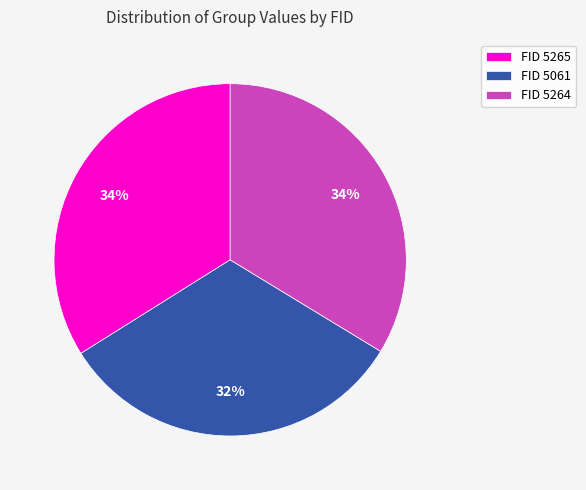

Between FID 5061 and FID 5264, which is larger?

FID 5264